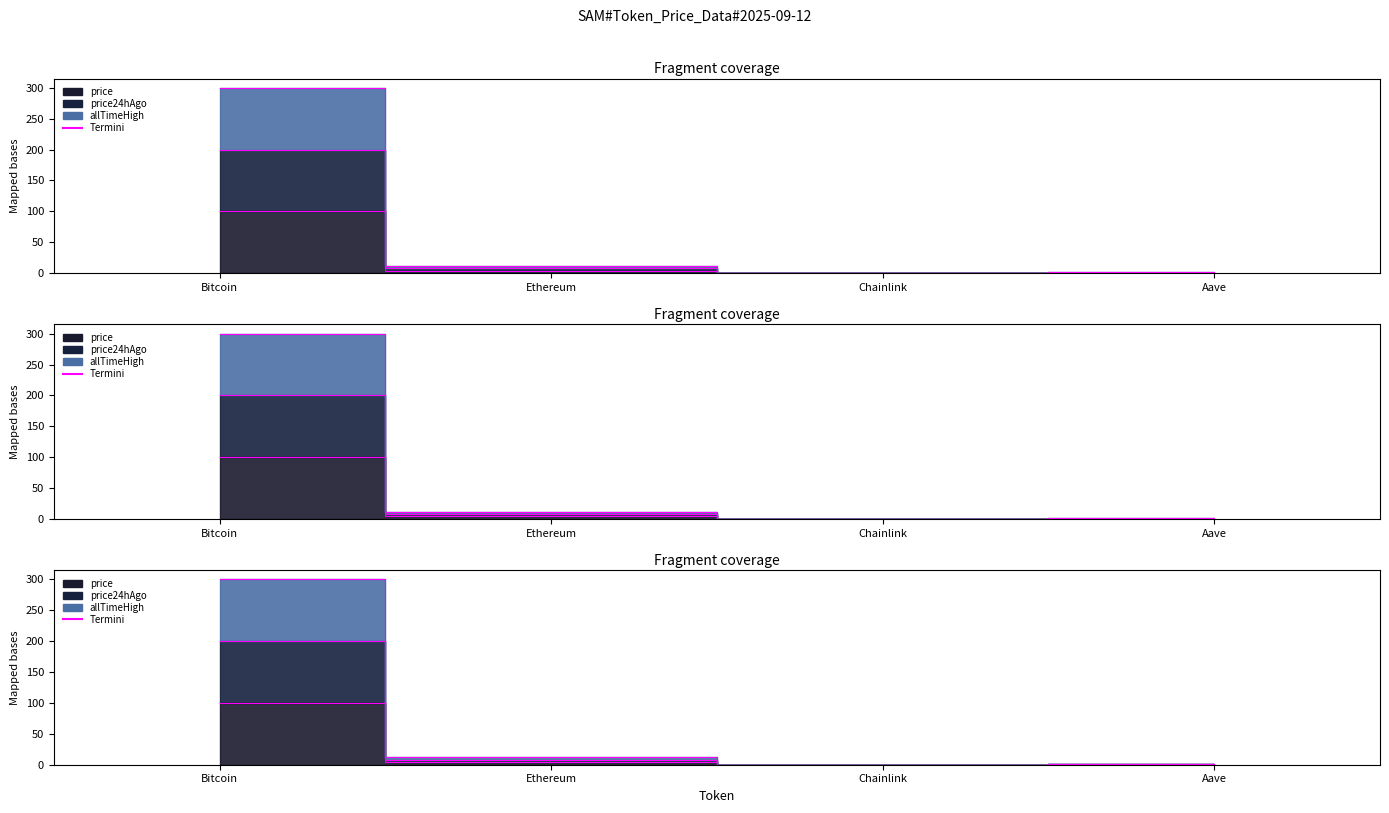

What is the label of the 2nd point from the right?

Chainlink